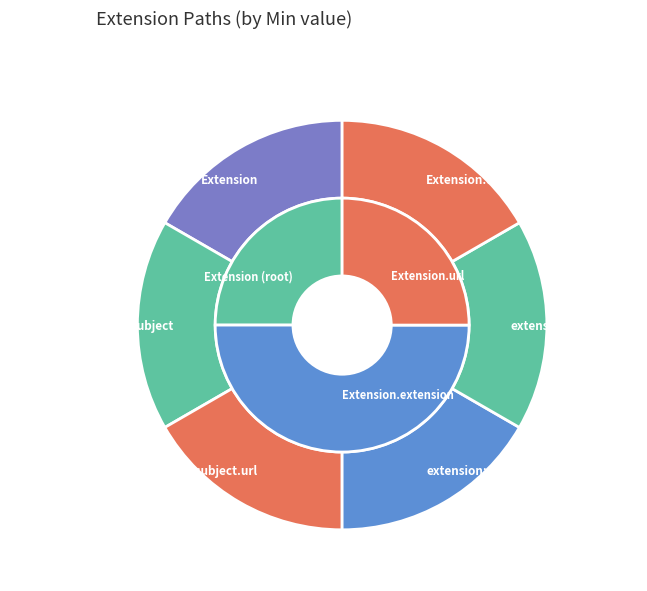

To the nearest percent, what percentage of the pie is Extension?

17%